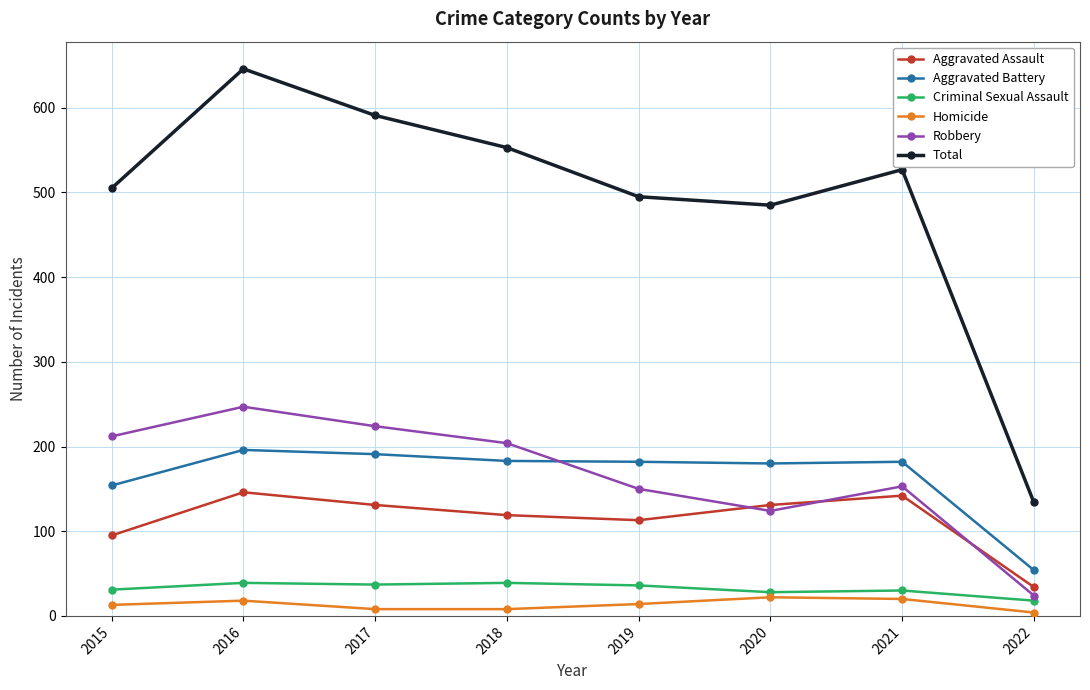

Rank the series by their maximum value, from highest to lowest.

Total, Robbery, Aggravated Battery, Aggravated Assault, Criminal Sexual Assault, Homicide